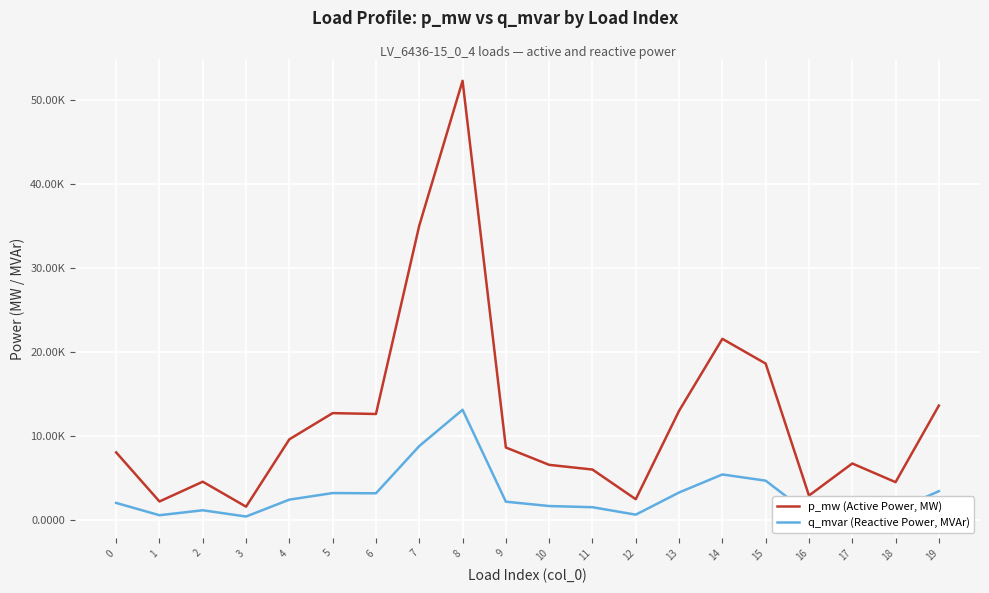

Does the chart have visible grid lines?

Yes